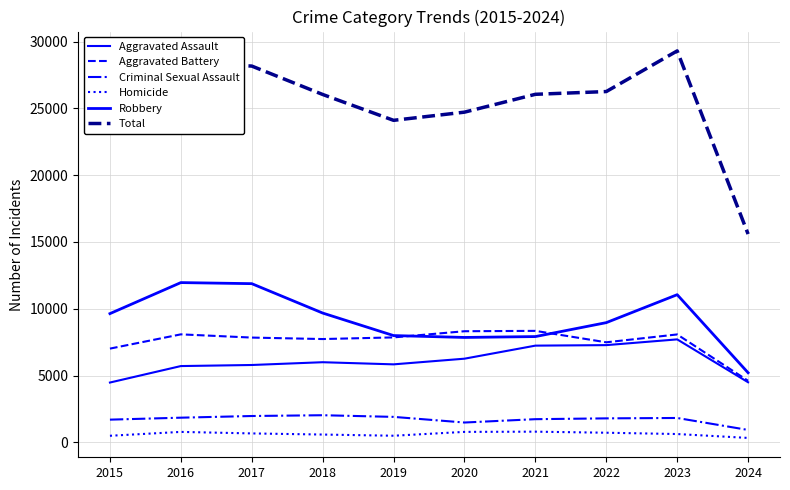

True or false: Homicide and Aggravated Battery cross at least once.

False